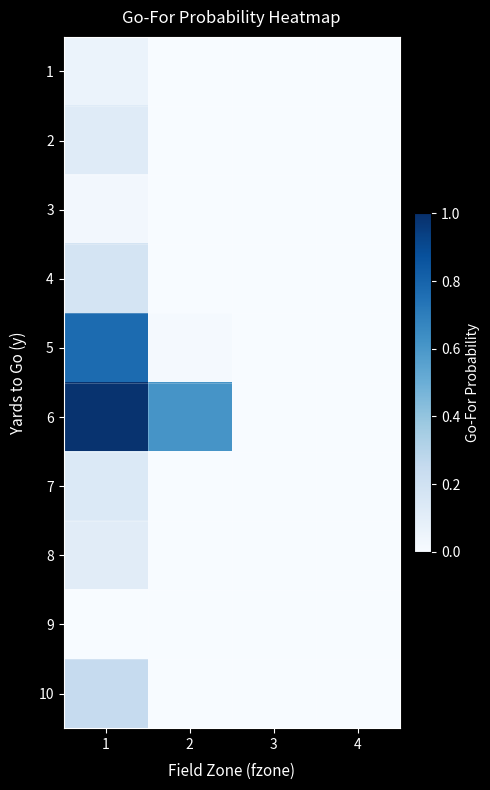

At how many categories does at least one series exceed 0?

3